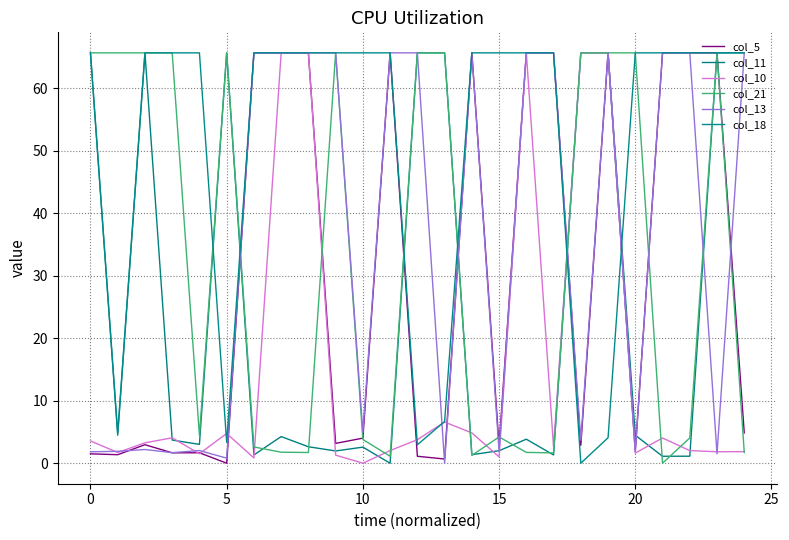

What is the difference between the maximum and minimum values in the col_21 series?

65.6